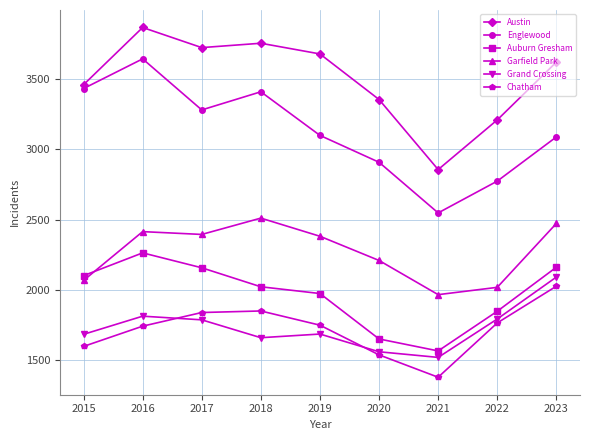

The Grand Crossing series shows 1662 at 2018. True or false?

True